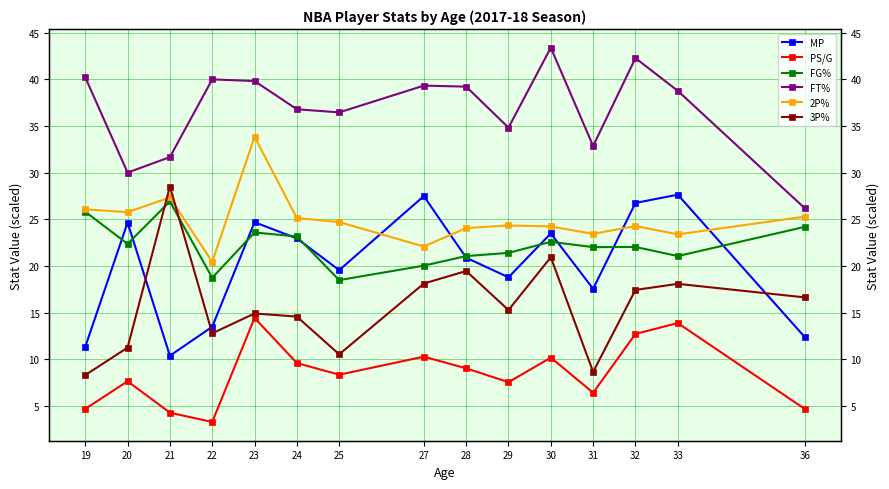

In FG%, how many points are lower than both neighbors (excluding endpoints)?

5